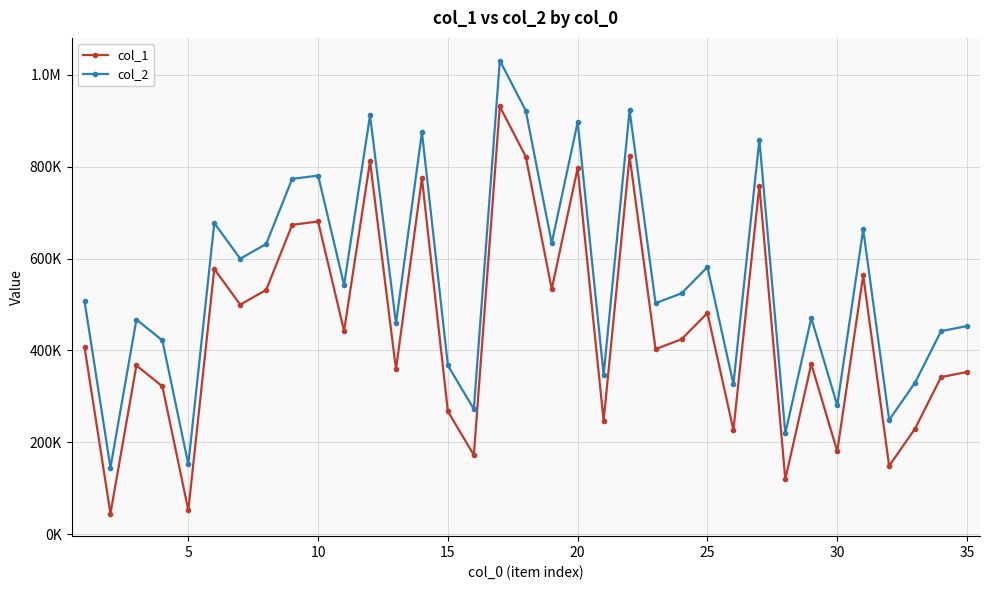

Does the chart display data point markers on the line(s)?

Yes